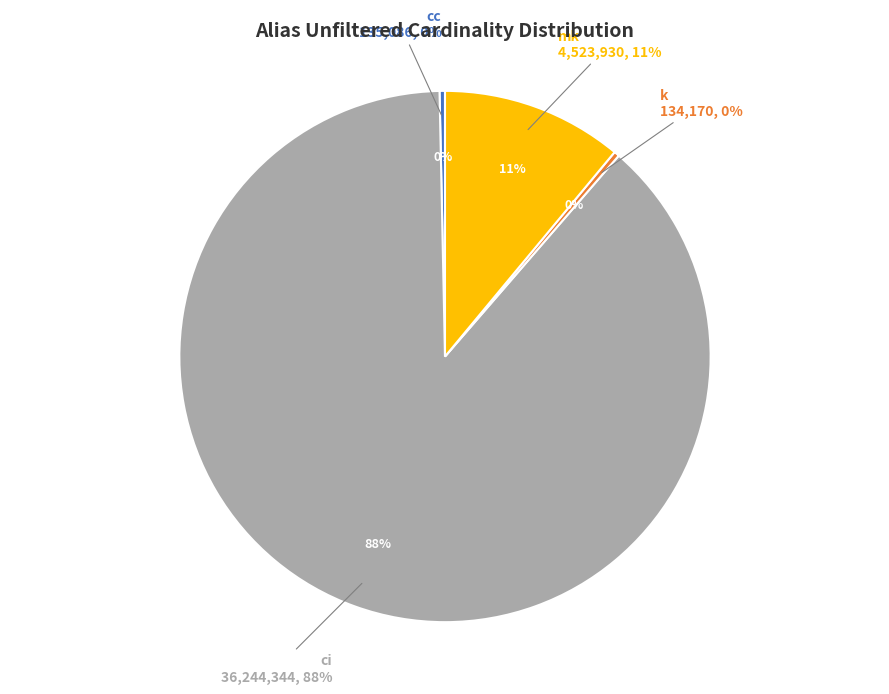

What percentage is NOT represented by cc?

99.7%